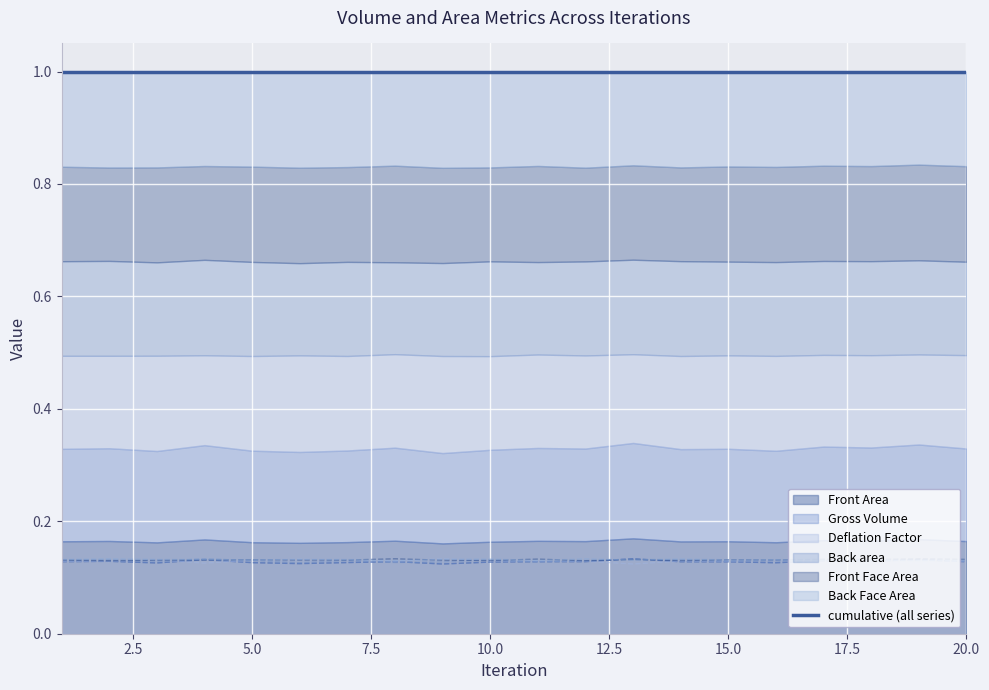

Which series has the widest spread of values?

Deflation Factor